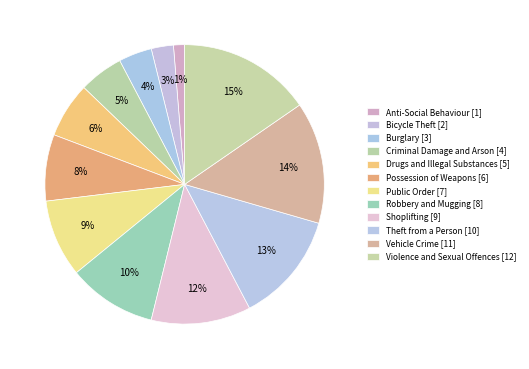

To the nearest percent, what portion does Possession of Weapons represent?

8%